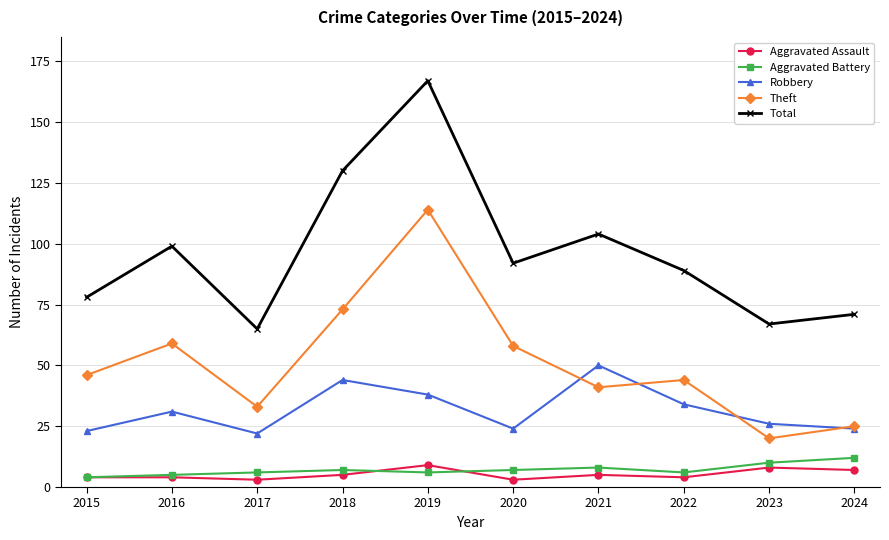

What is the value of the Robbery point at the 4th from the left?

44